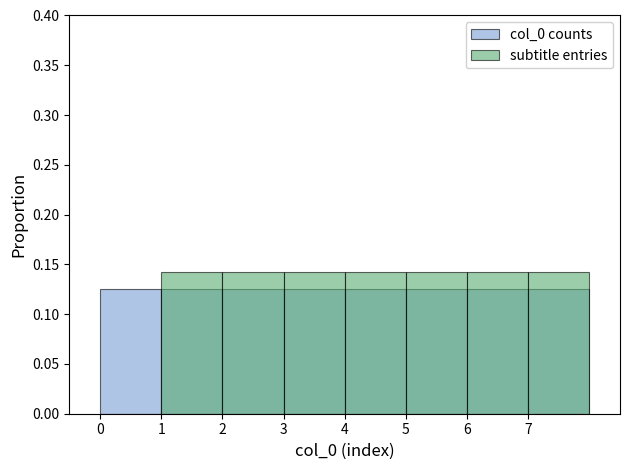

Is the value of col_0 counts at 6 greater than the value of subtitle entries at 5?

No